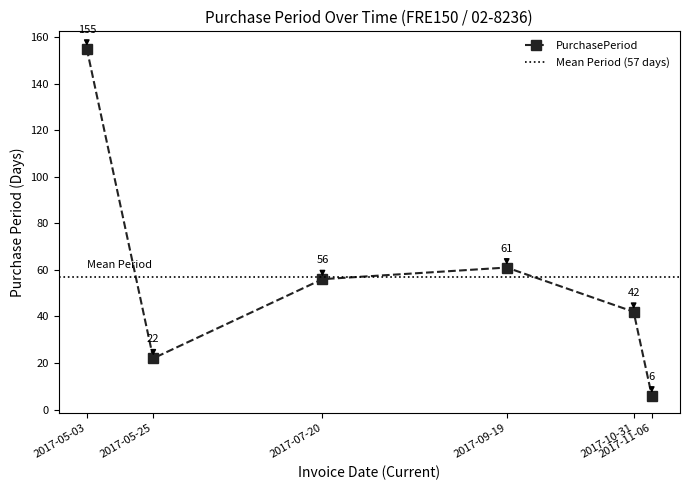

What is the average value?

57